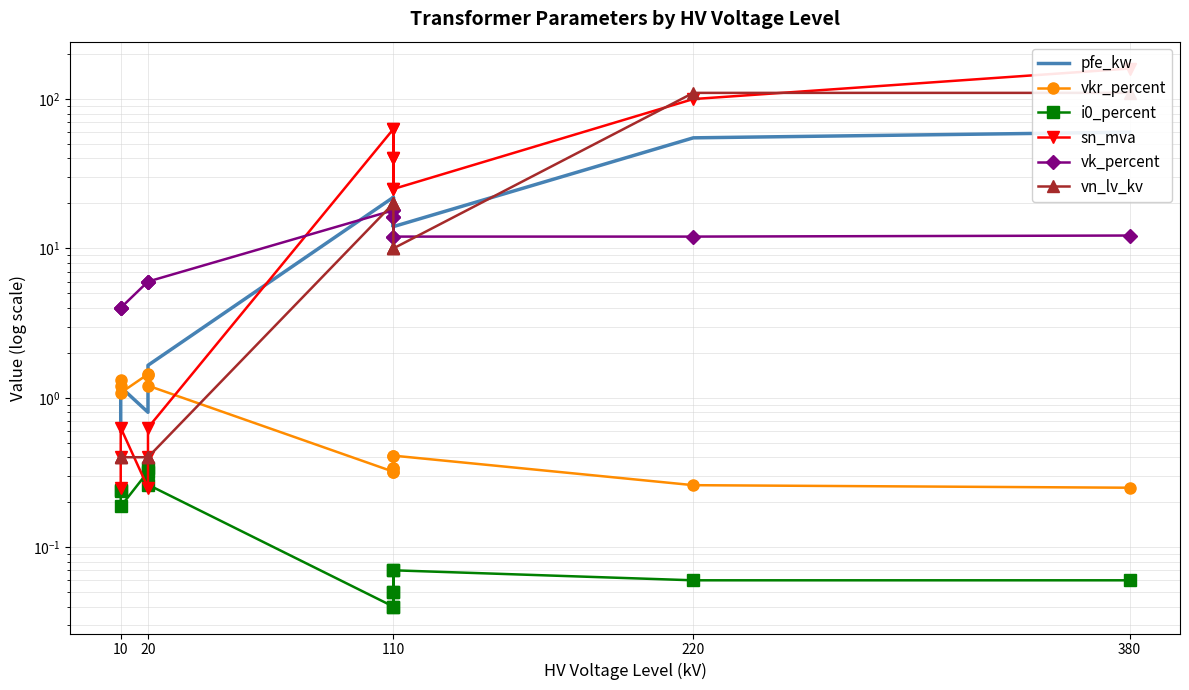

The vn_lv_kv series shows 0.2 at 220. True or false?

False